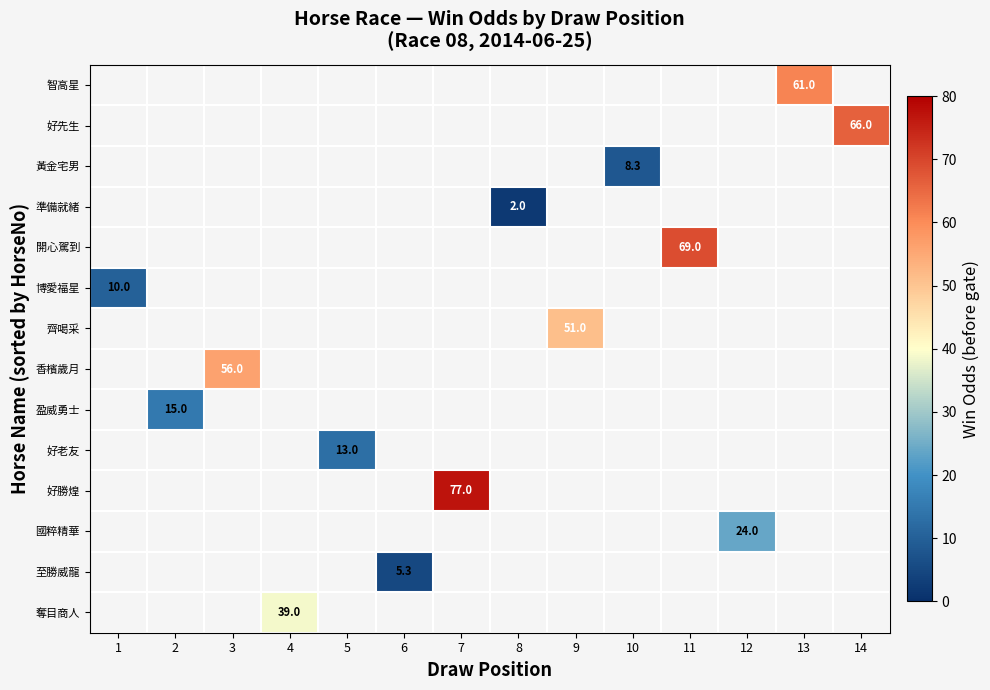

Between 13 and 7, which is larger?

7